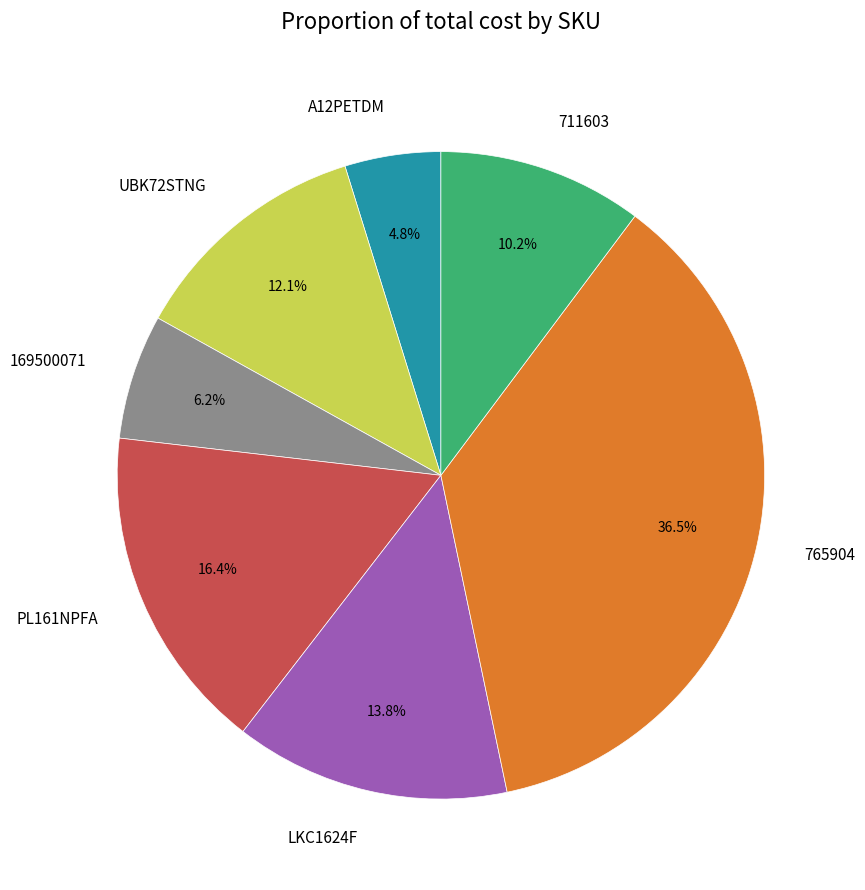

What is the total percentage of 169500071 and A12PETDM?

11.0%